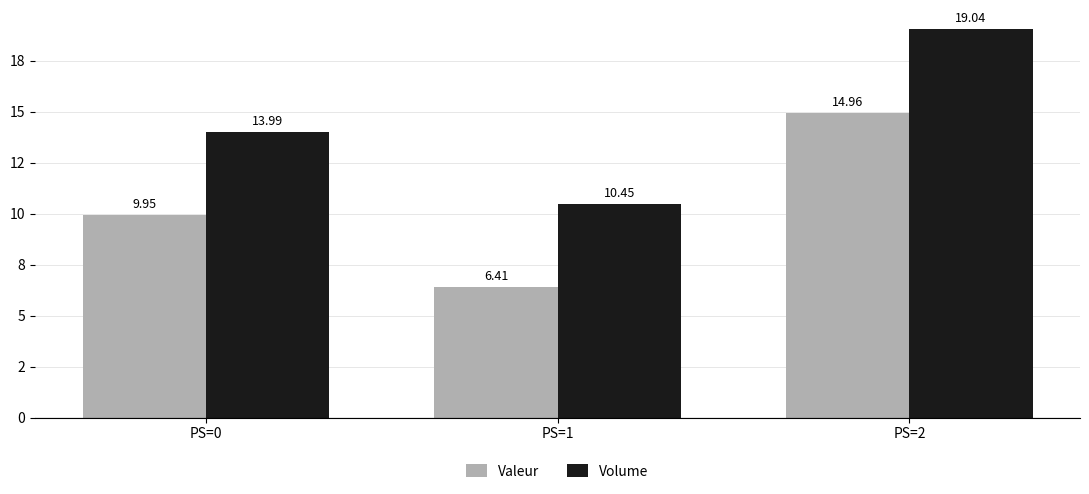

List the series in order of their peak value, highest first.

Volume, Valeur